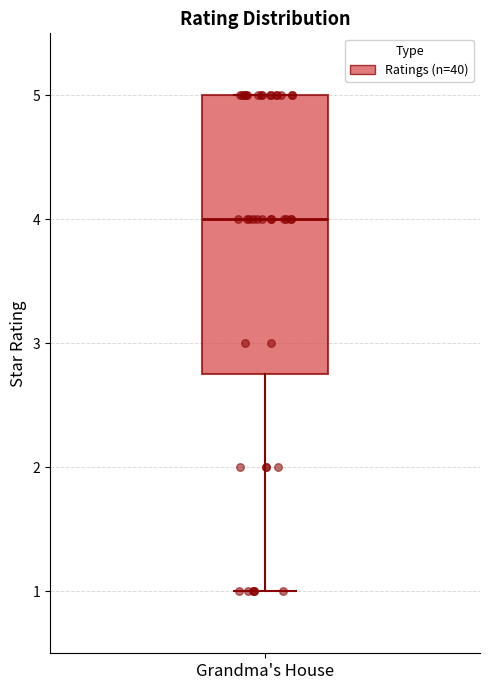

Where does the median line of the box for Grandma's House sit on the y-axis? The values are not printed on the chart, so give them approximately, as read against the axis.

4.0